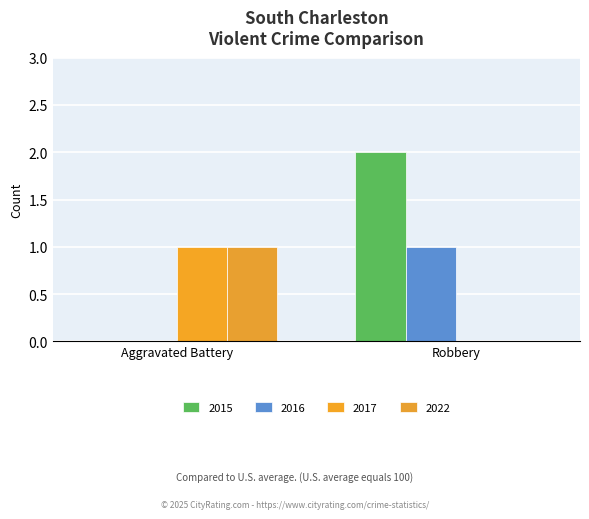

Reading right to left, transcribe all the data shown in this chart.

2015: Robbery=2	Aggravated Battery=0
2016: Robbery=1	Aggravated Battery=0
2017: Robbery=0	Aggravated Battery=1
2022: Robbery=0	Aggravated Battery=1